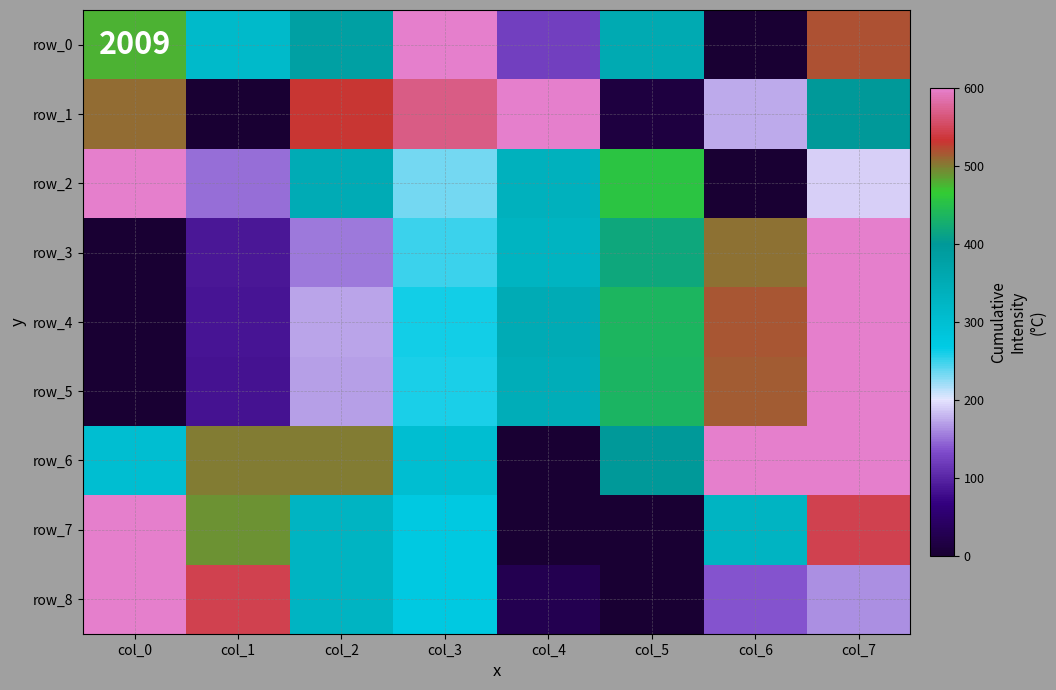

How many data points in row_5 are above 346?

4